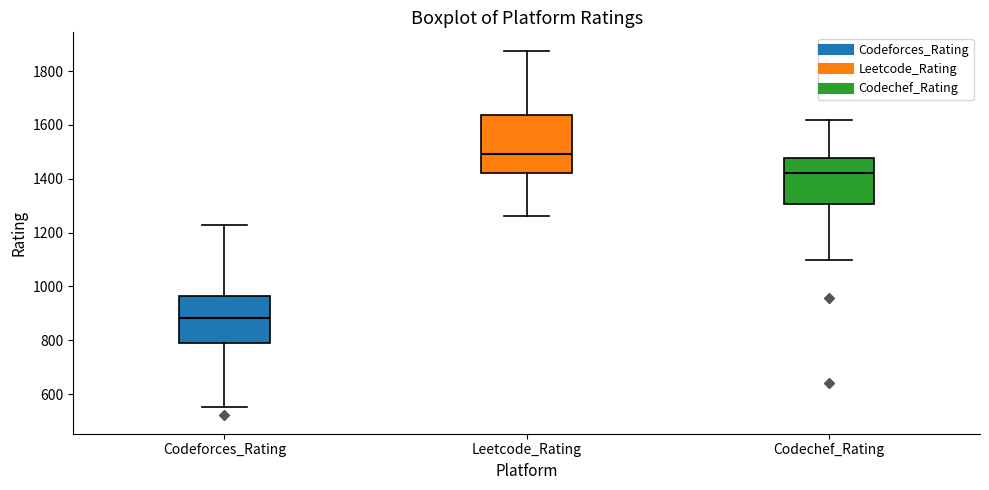

Reading left to right, read every box against the y-axis: the position of its median line, the range the box covers, and the ends of its whiskers. The values are not printed on the chart, so give them approximately, as read against the axis.

Codeforces_Rating: median 880, box 780 to 960, whiskers 560 to 1220
Leetcode_Rating: median 1500, box 1420 to 1640, whiskers 1260 to 1880
Codechef_Rating: median 1420, box 1300 to 1480, whiskers 1100 to 1620